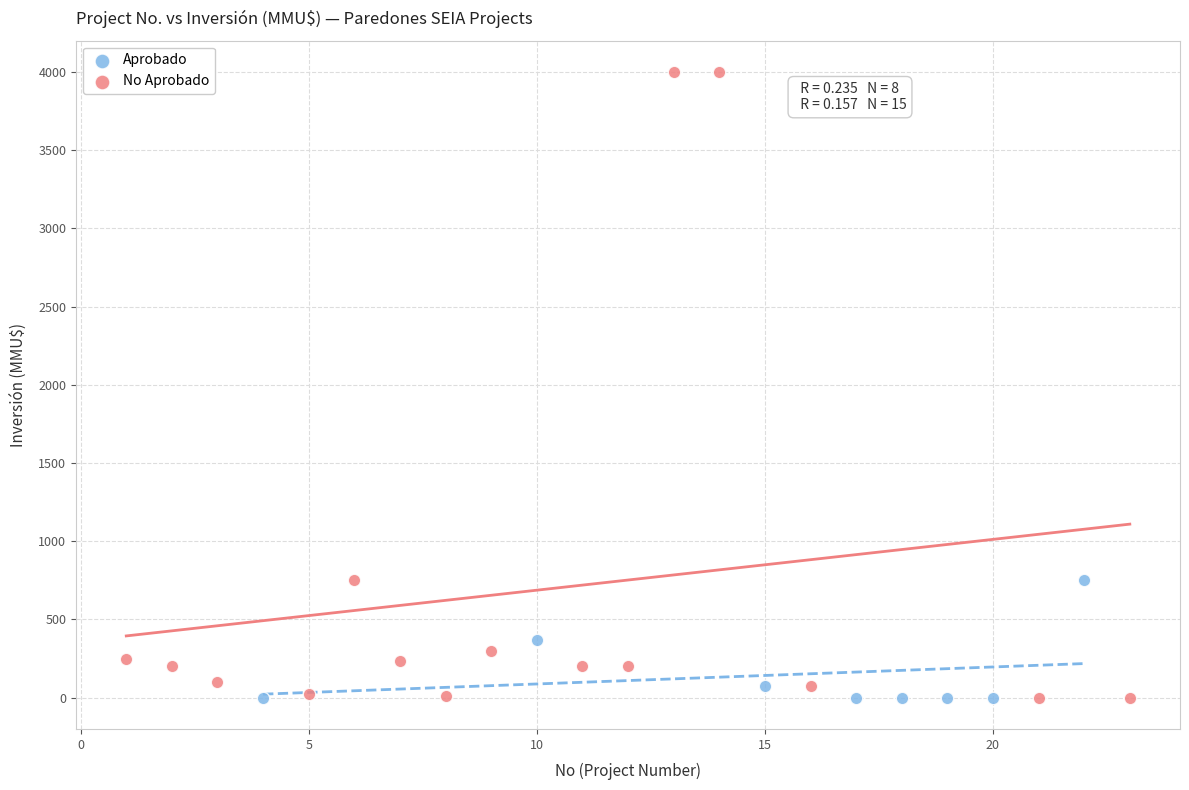

Which series has the largest Y range (max minus min)?

No Aprobado